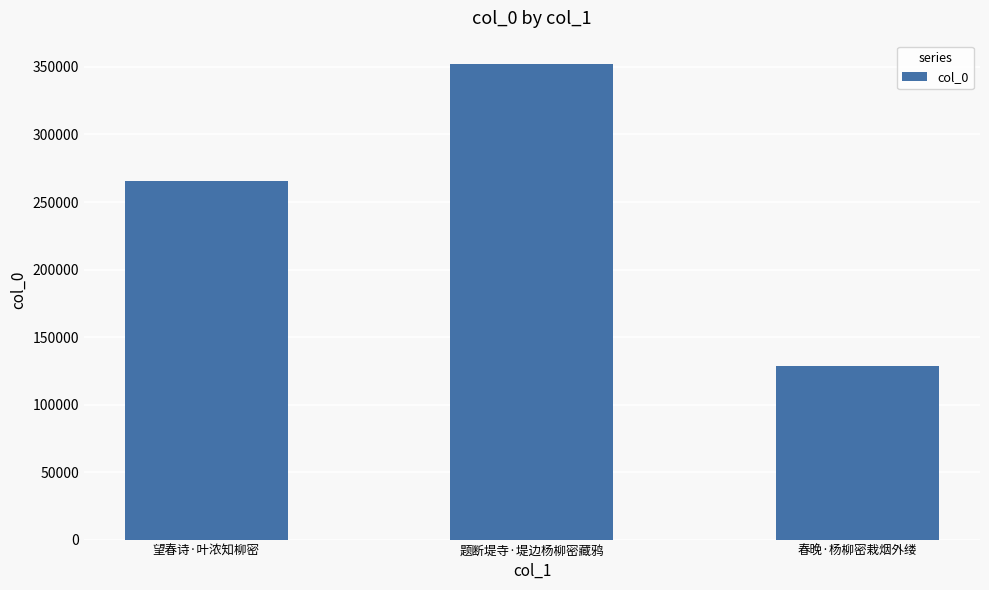

Reading left to right, extract all data points from this chart.

望春诗·叶浓知柳密=265239	题断堤寺·堤边杨柳密藏鸦=351885	春晚·杨柳密栽烟外缕=128185